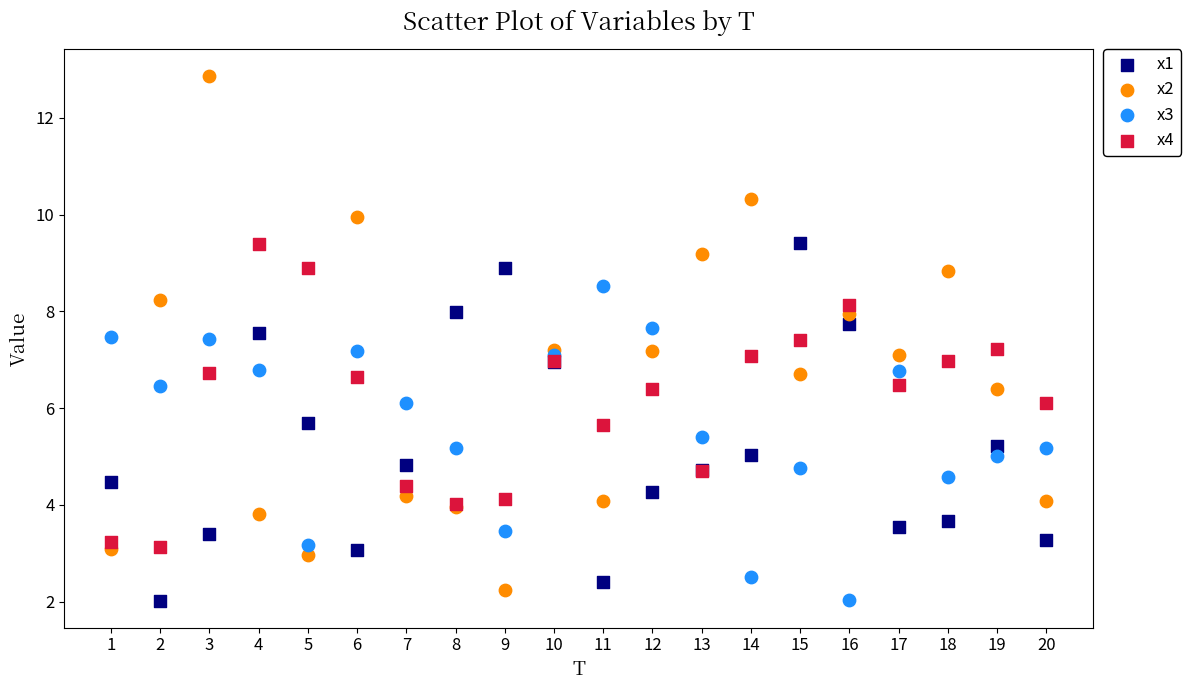

What is the X range (max minus min) for the scatter plot?

19.0